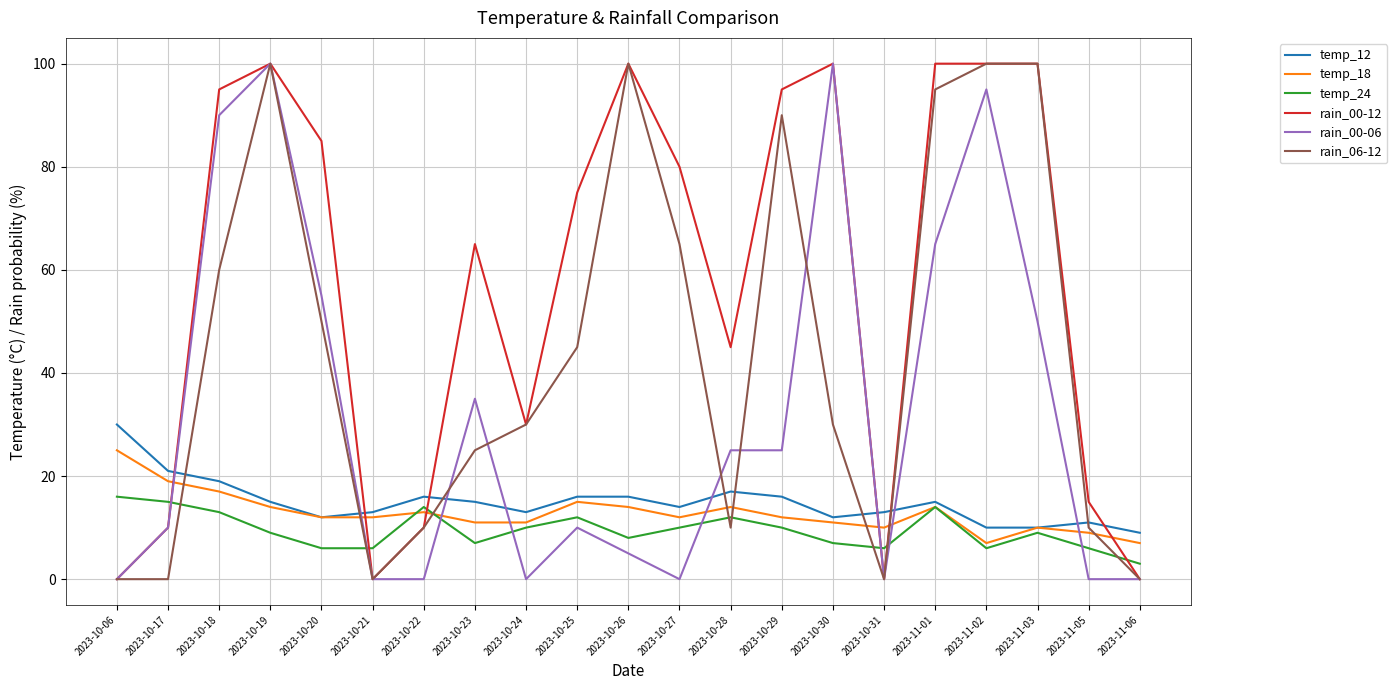

What is the difference between the highest and lowest values at 2023-10-22?

16